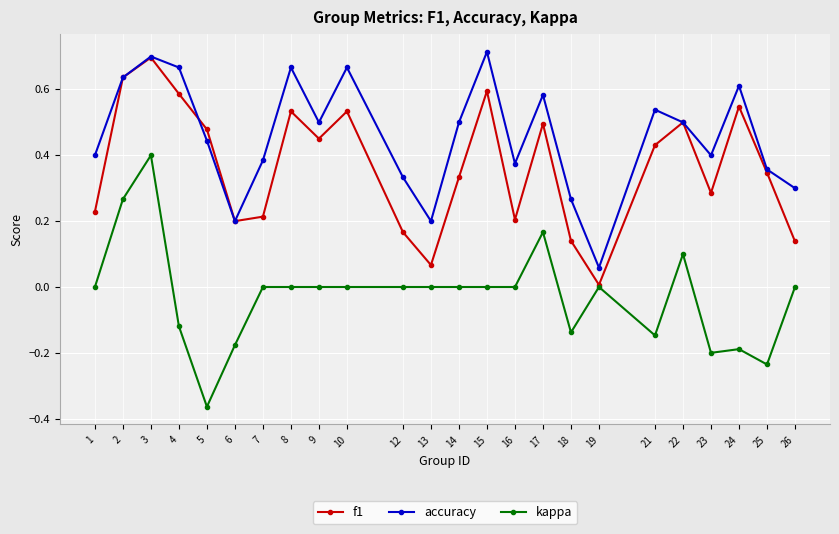

True or false: accuracy has a value of 0.3 at 6.

False